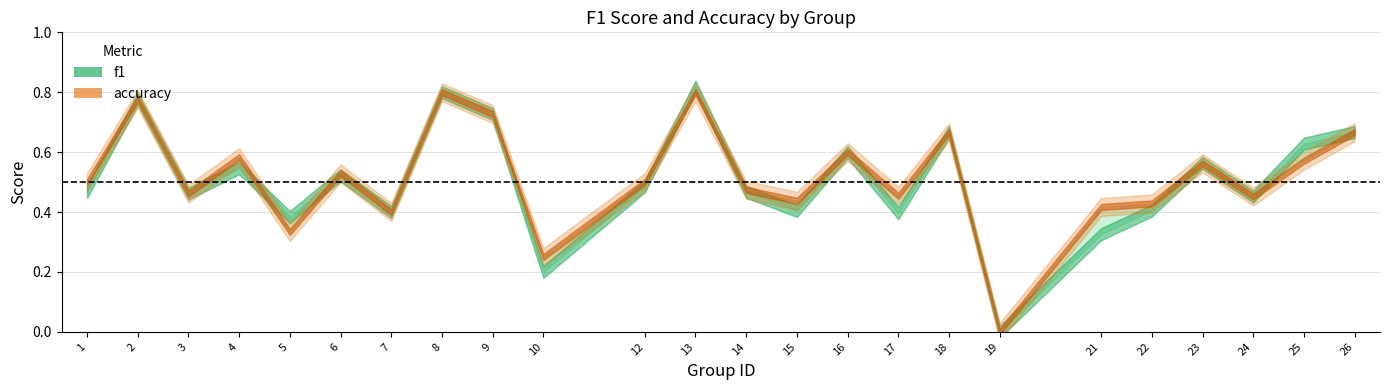

How many accuracy values are between 0 and 1?

24